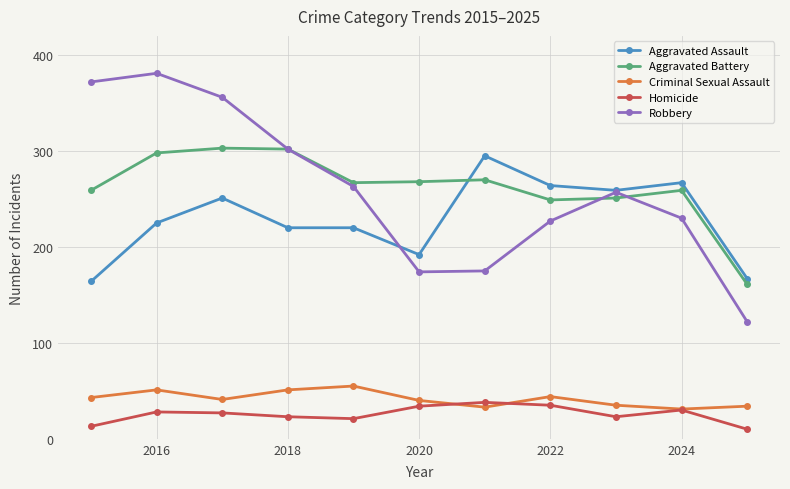

True or false: Aggravated Assault and Homicide cross at least once.

False